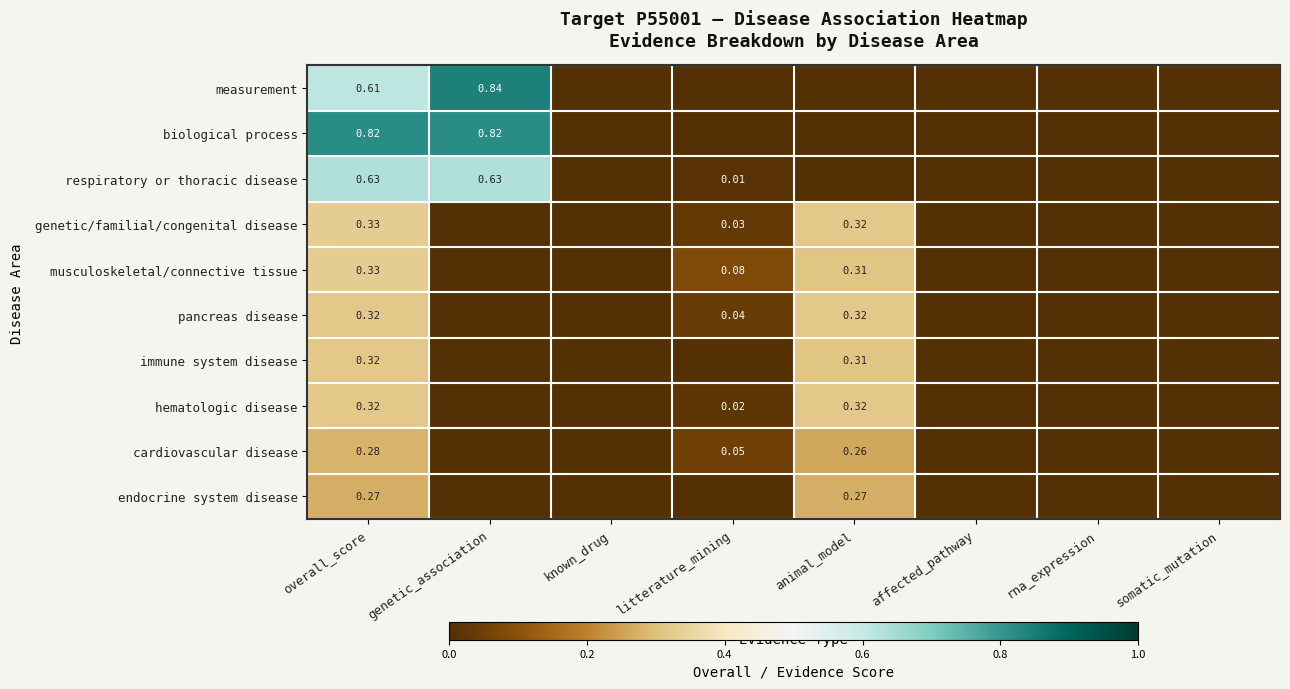

Which label corresponds to the smallest value in the chart?

known_drug